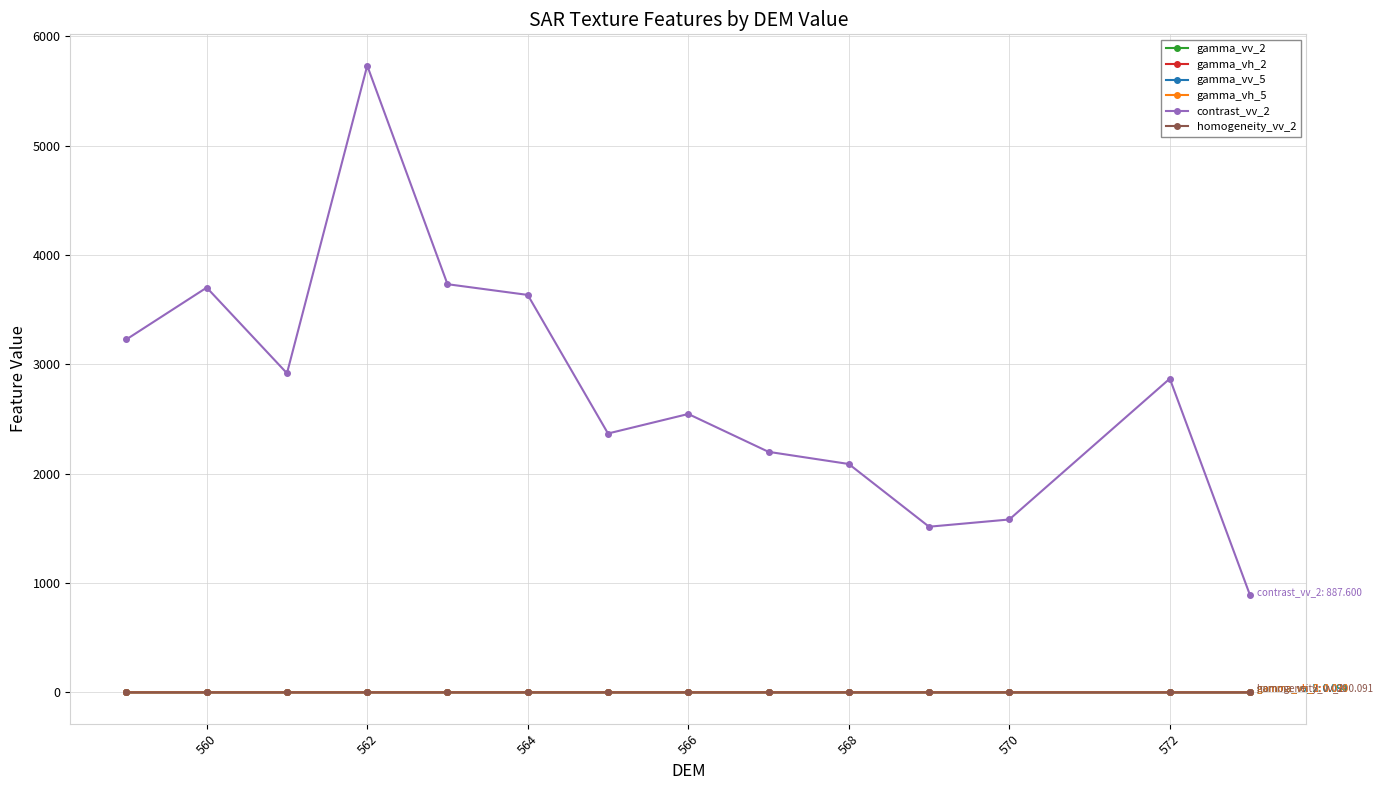

Which series has the largest range (max minus min)?

contrast_vv_2